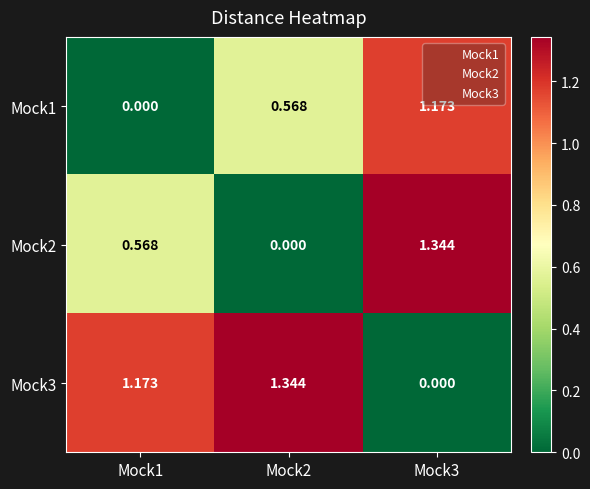

Is the value of Mock3 at Mock3 greater than the value of Mock2 at Mock3?

No